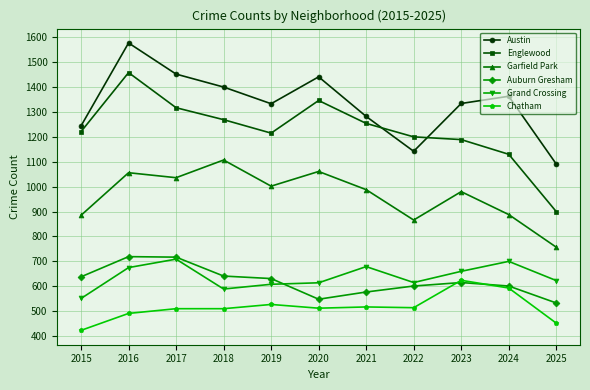

True or false: Auburn Gresham and Englewood intersect in this chart.

False